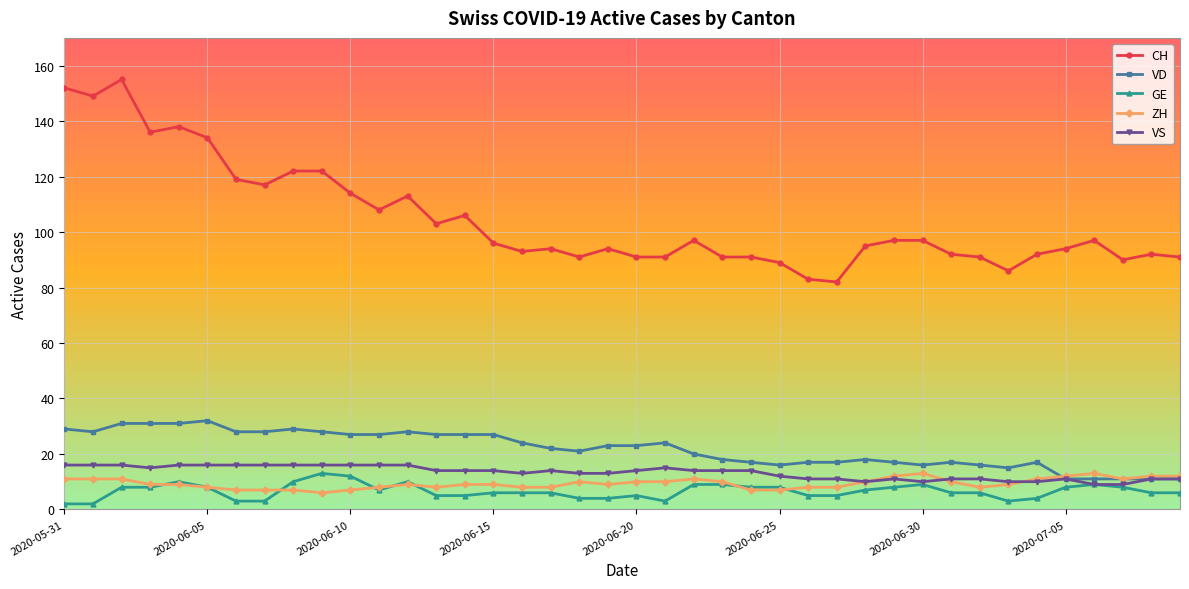

True or false: CH and ZH cross at least once.

False